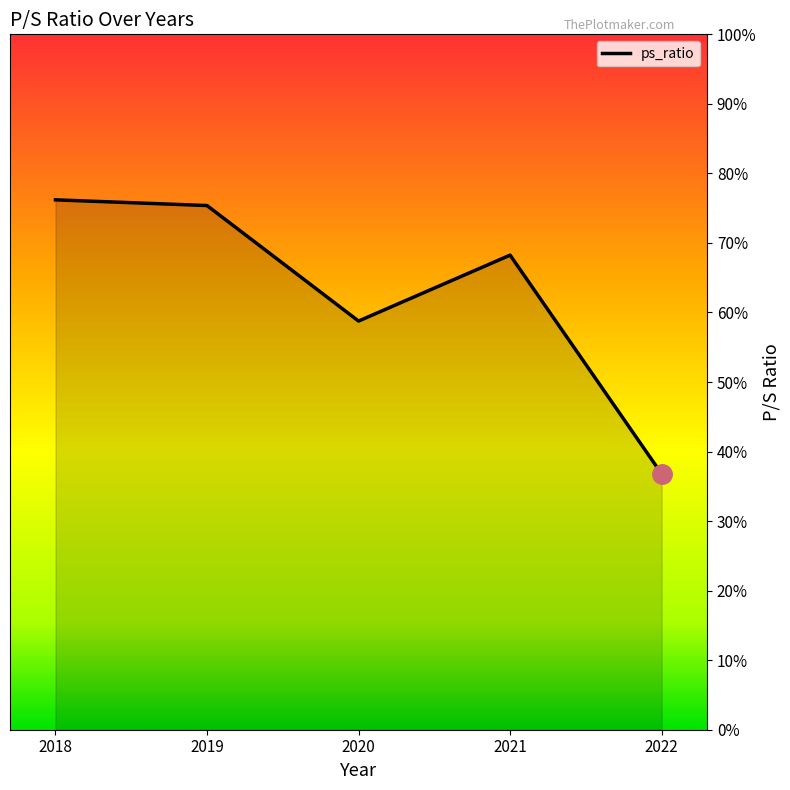

List the labels in order of value, largest first.

2018, 2019, 2021, 2020, 2022